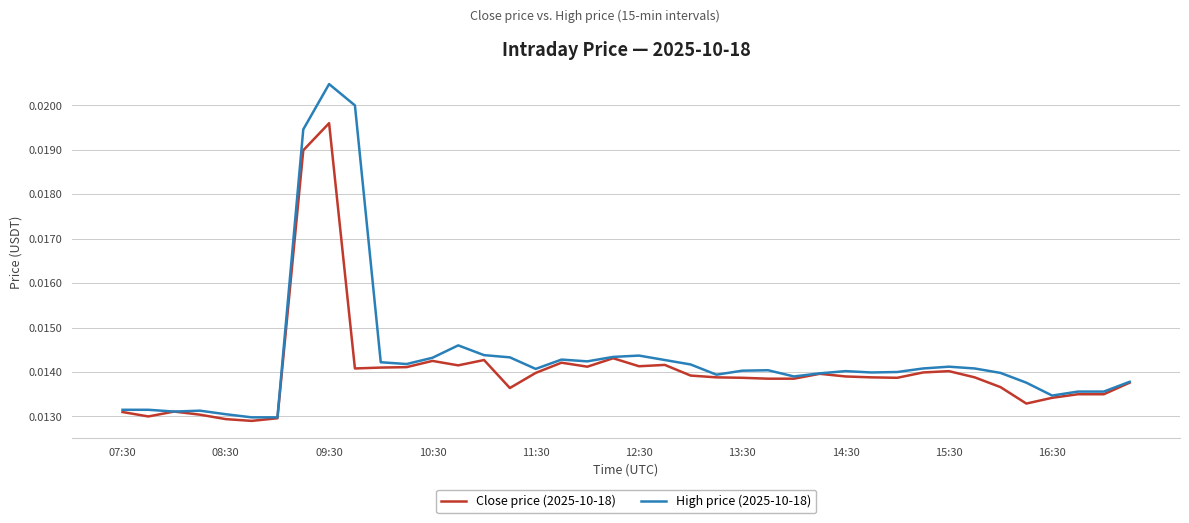

Which series has the widest spread of values?

High price (2025-10-18)